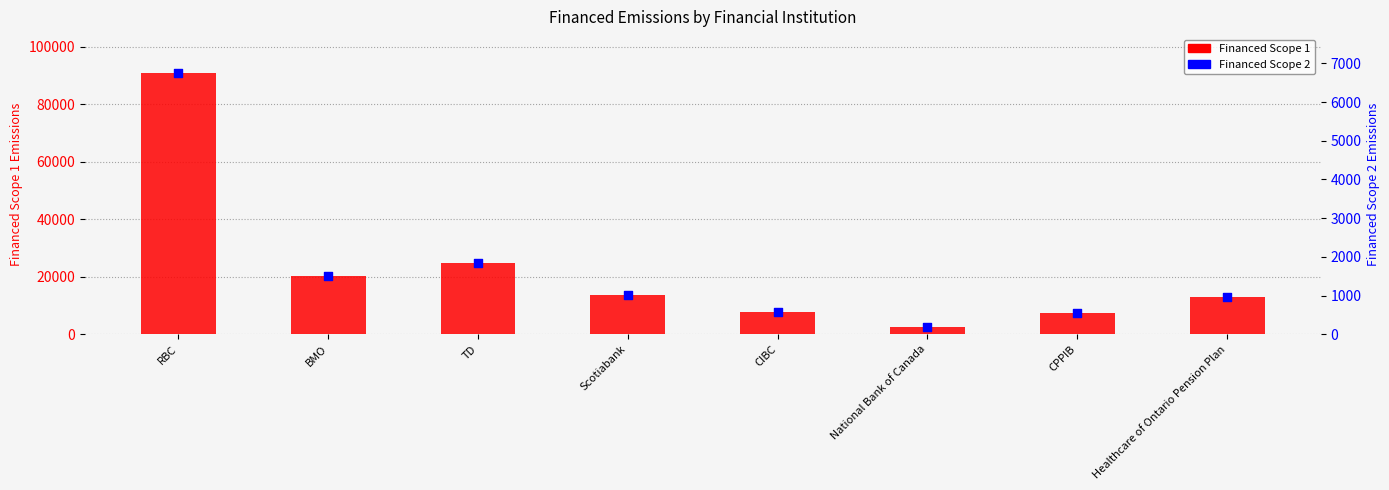

Which series reaches the maximum Y coordinate?

Financed Scope 1